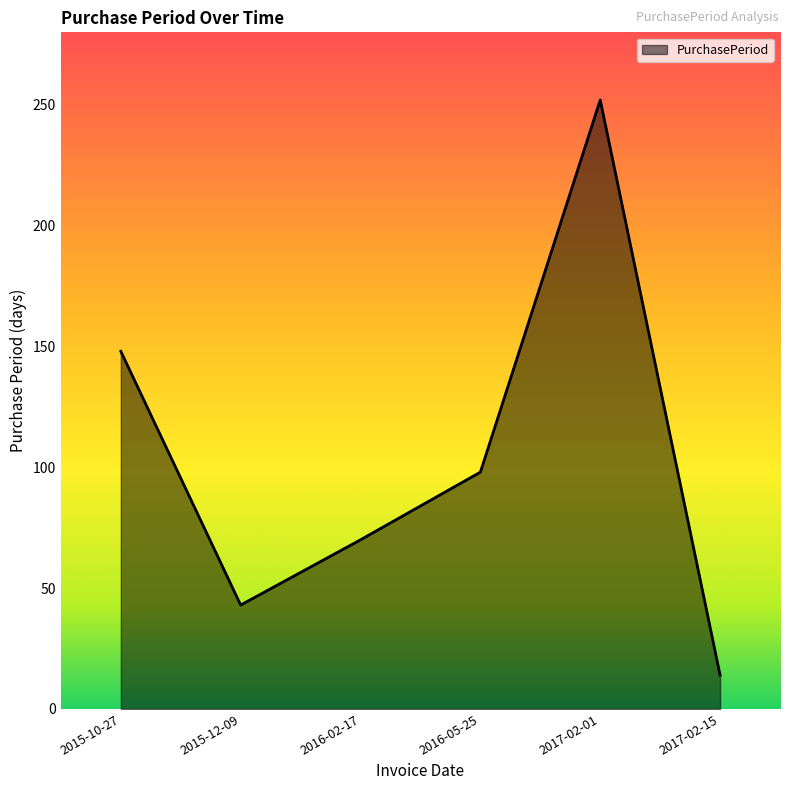

What is the difference between the second highest and minimum values?

134